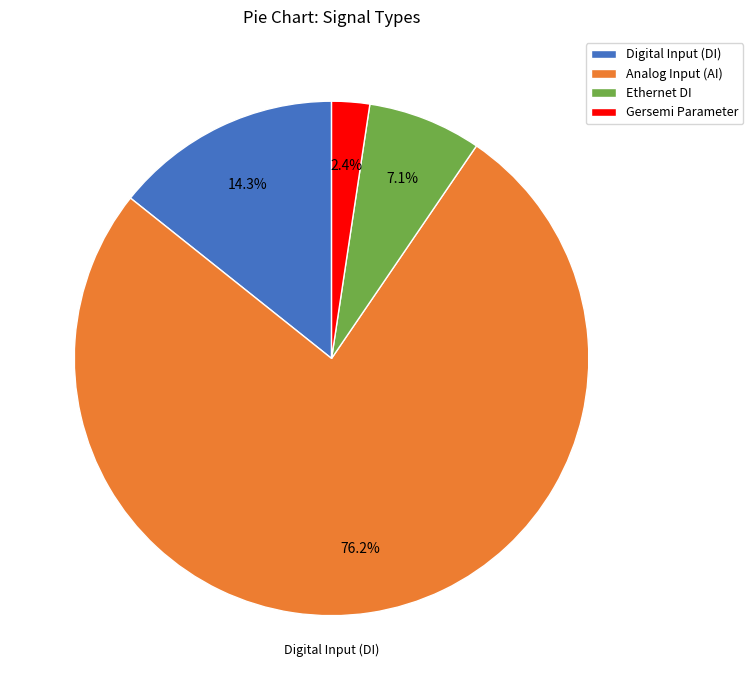

What is the smallest slice in the pie chart?

Gersemi Parameter